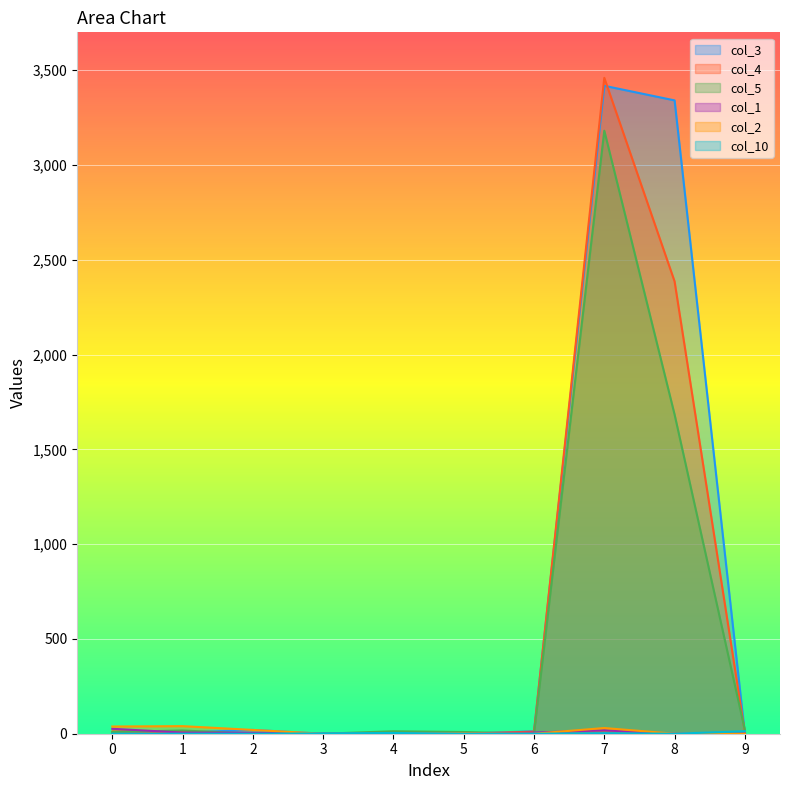

The value of col_10 at 0 is 0. True or false?

True